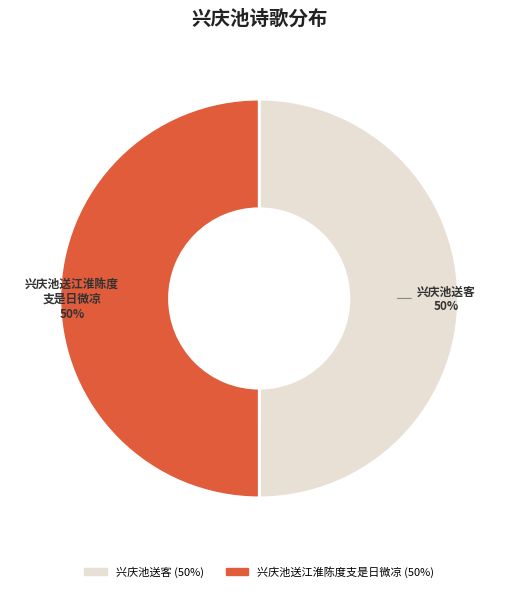

How many segments does this pie chart have?

2